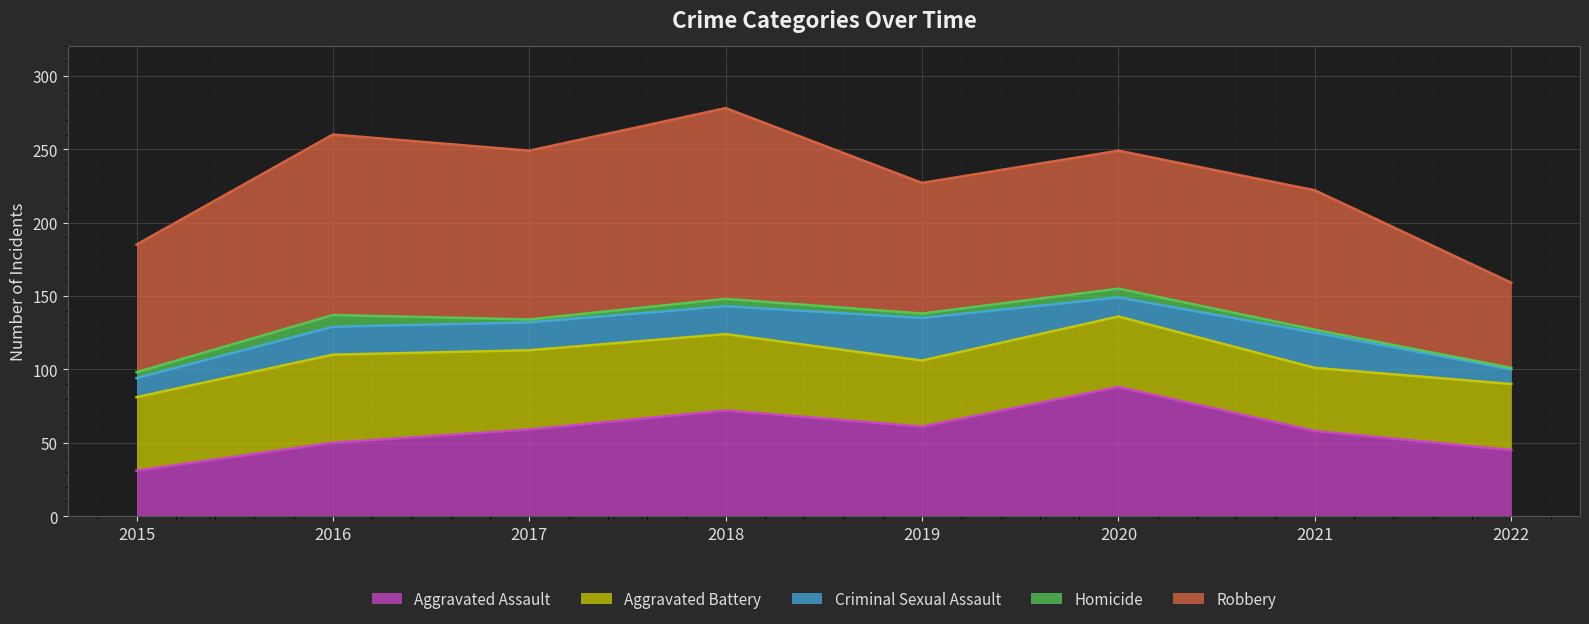

What is the average value of the Aggravated Battery series?

50